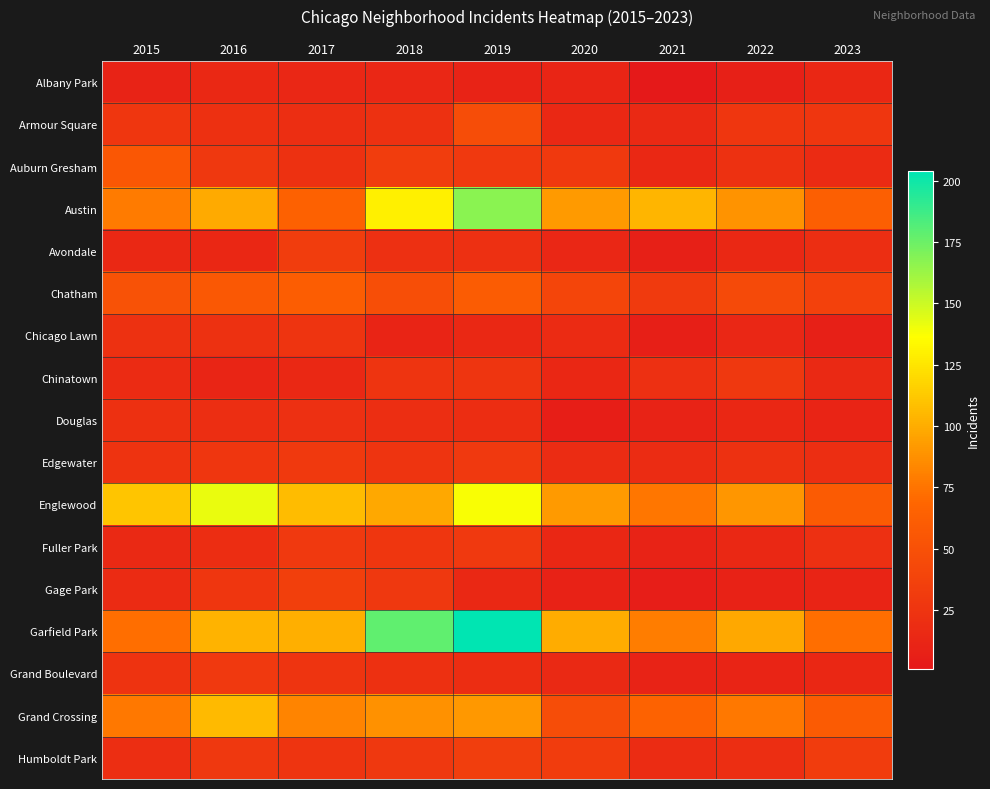

Which label corresponds to the largest value in the chart?

2019